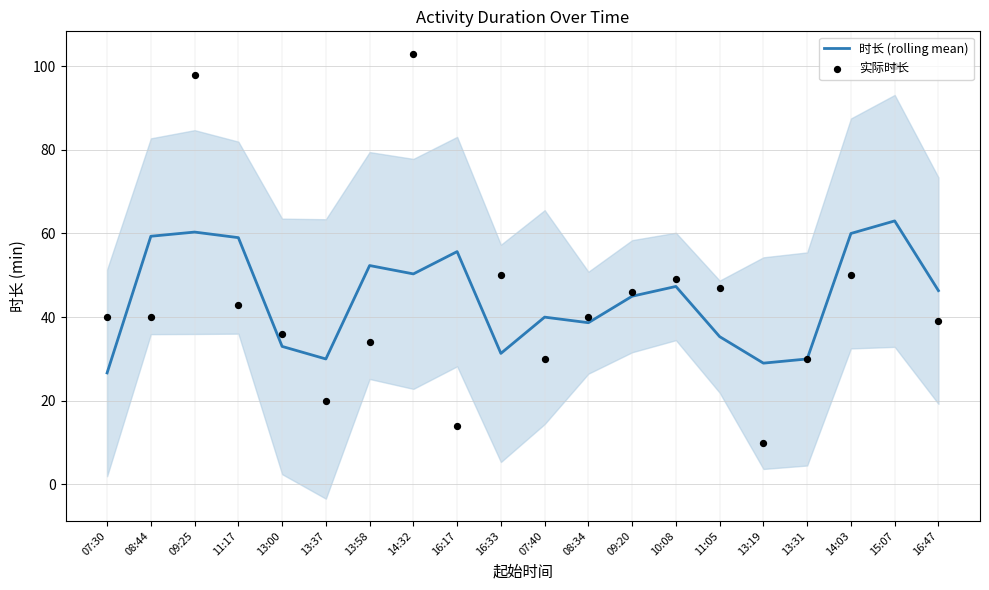

At which category is the sum across all series the highest?

15:07